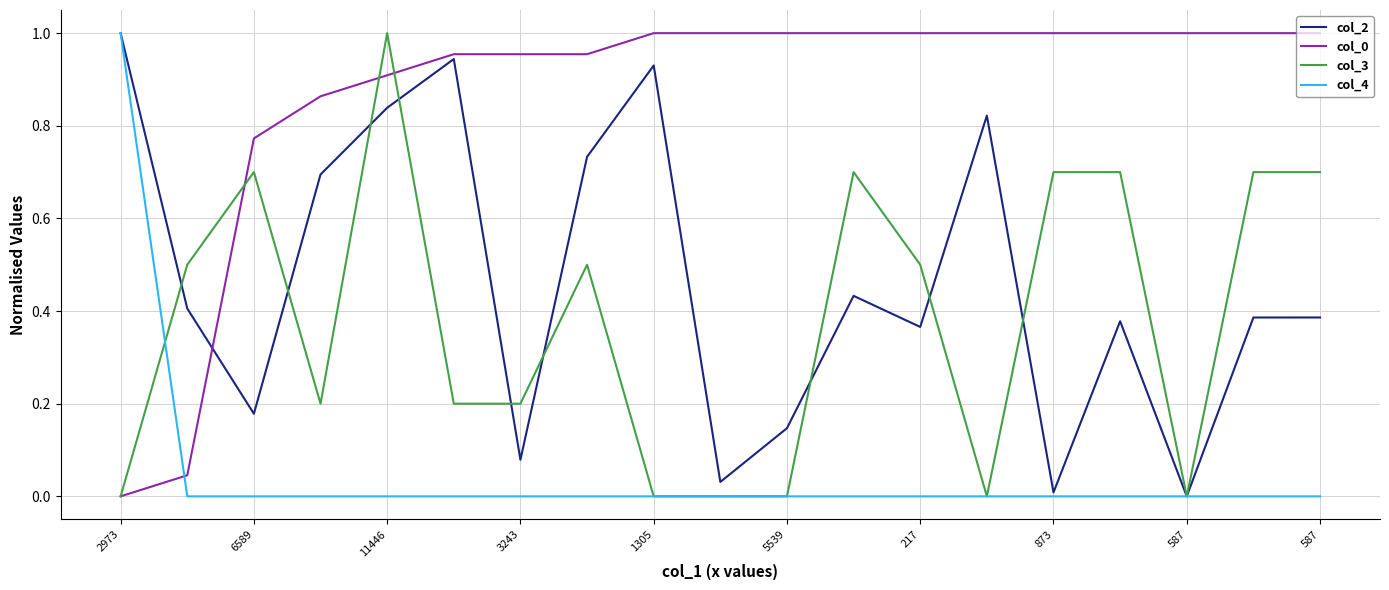

What is the greatest value displayed?

1.0